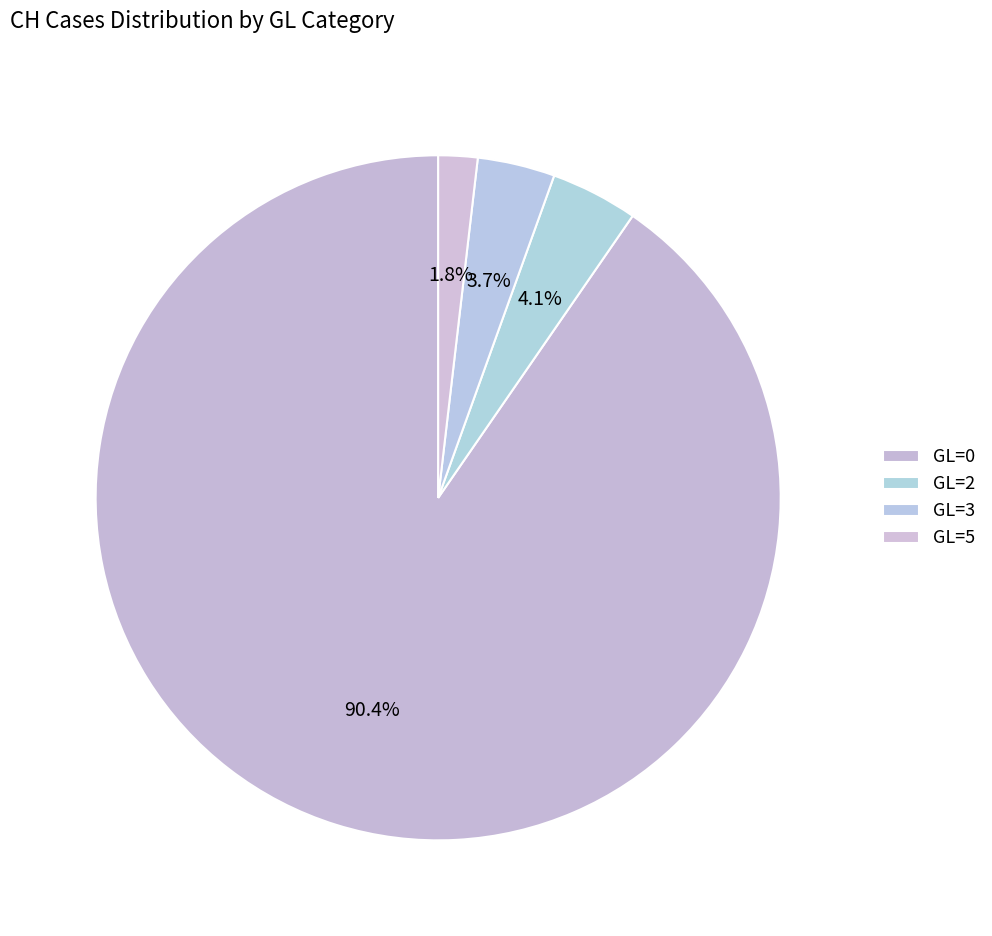

How many segments does this pie chart have?

4